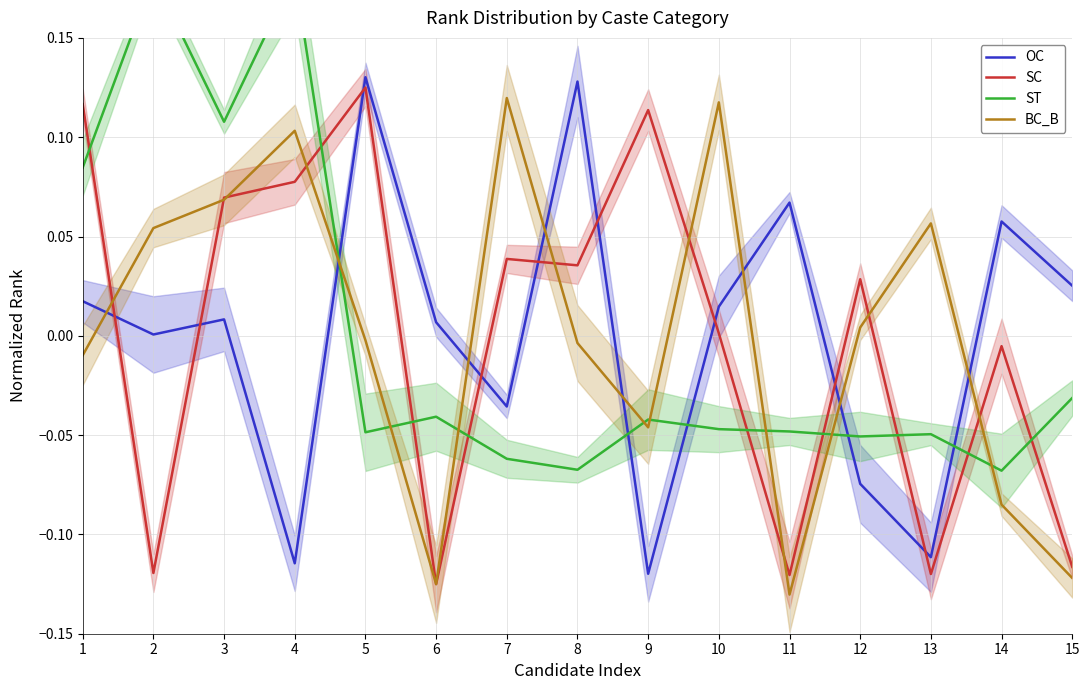

How many data points in ST are less than 0?

11